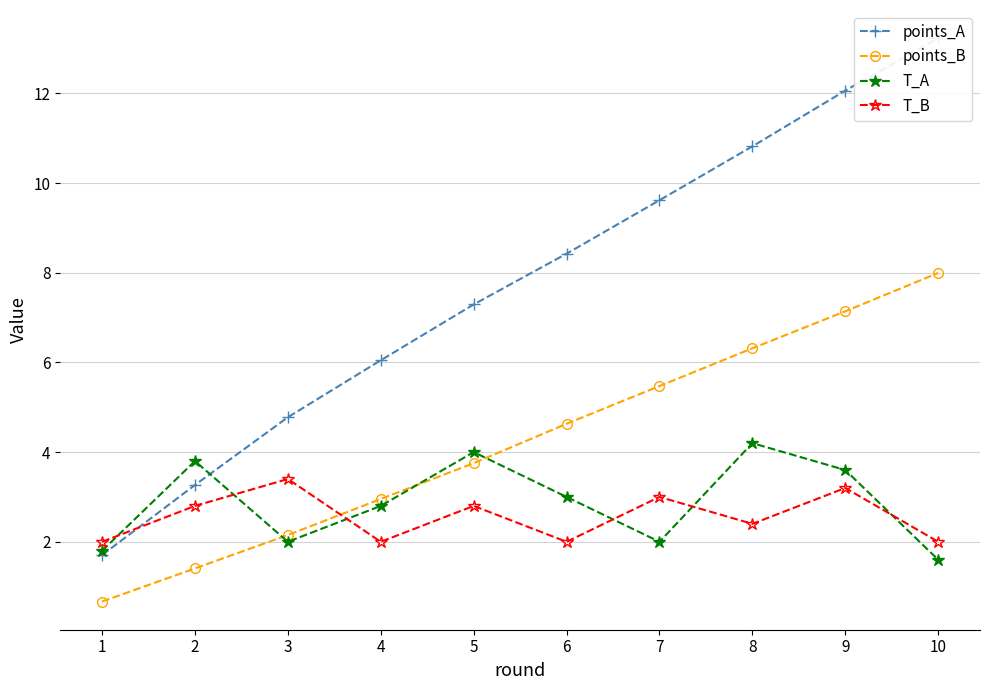

Reading left to right, transcribe all the data shown in this chart.

points_A: 1.7	3.3	4.8	6.0	7.3	8.4	9.6	10.8	12.1	13.2
points_B: 0.7	1.4	2.2	3.0	3.8	4.6	5.5	6.3	7.1	8.0
T_A: 1.8	3.8	2.0	2.8	4.0	3.0	2.0	4.2	3.6	1.6
T_B: 2.0	2.8	3.4	2.0	2.8	2.0	3.0	2.4	3.2	2.0